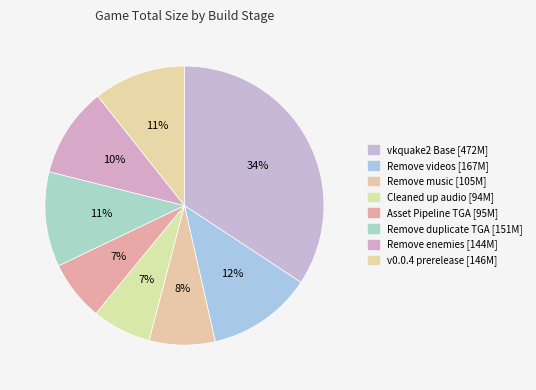

The Remove enemies slice represents 10% of the pie. True or false?

True